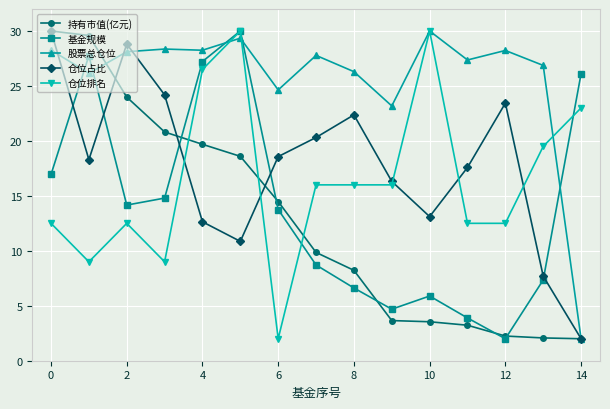

What is the value of the 基金规模 point at the 12th from the left?

3.9